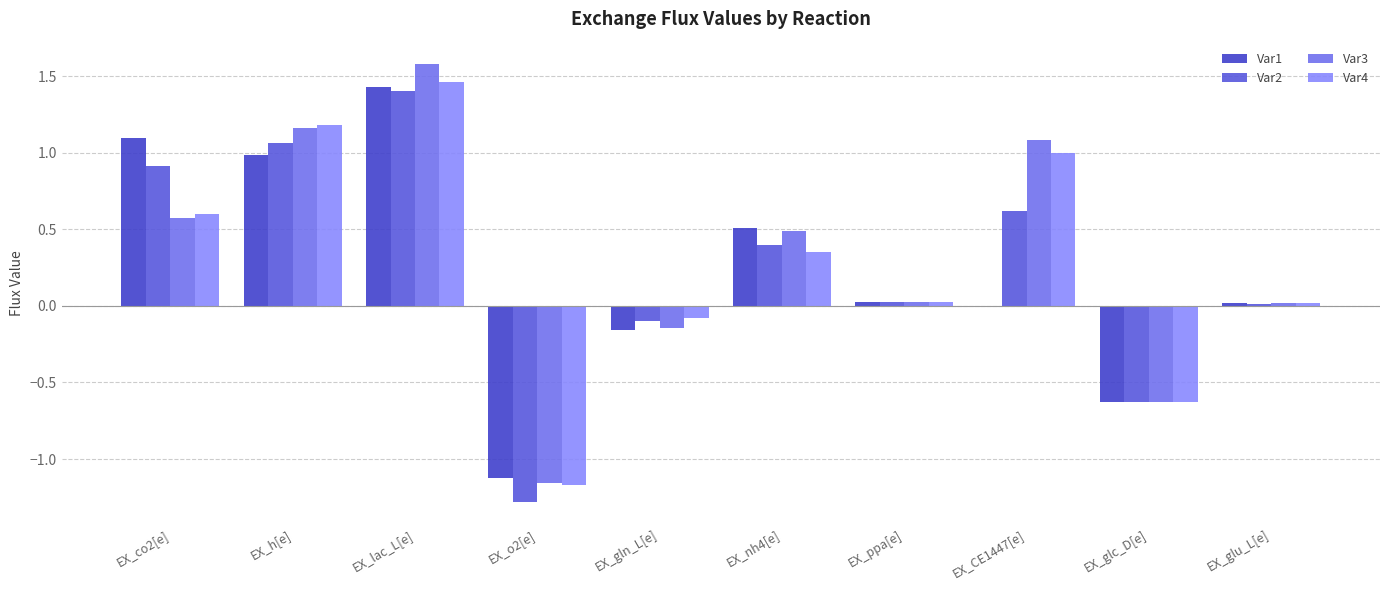

How many distinct data groups are displayed?

4